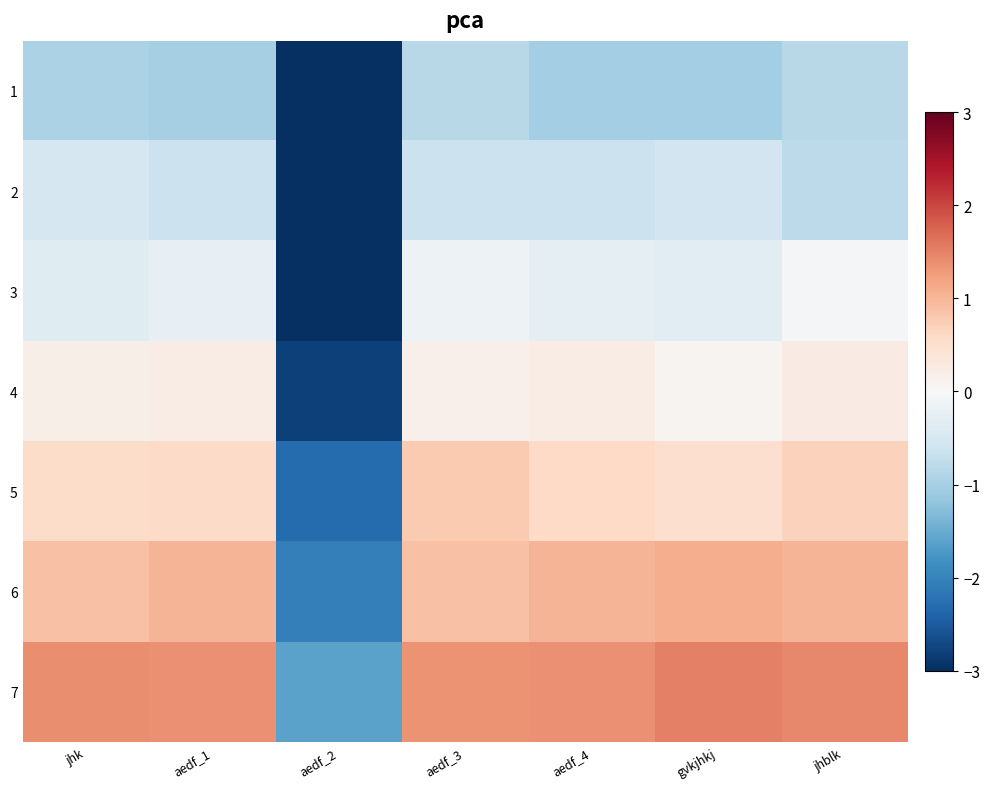

What is the spread (max minus min) of values at jhblk?

2.3